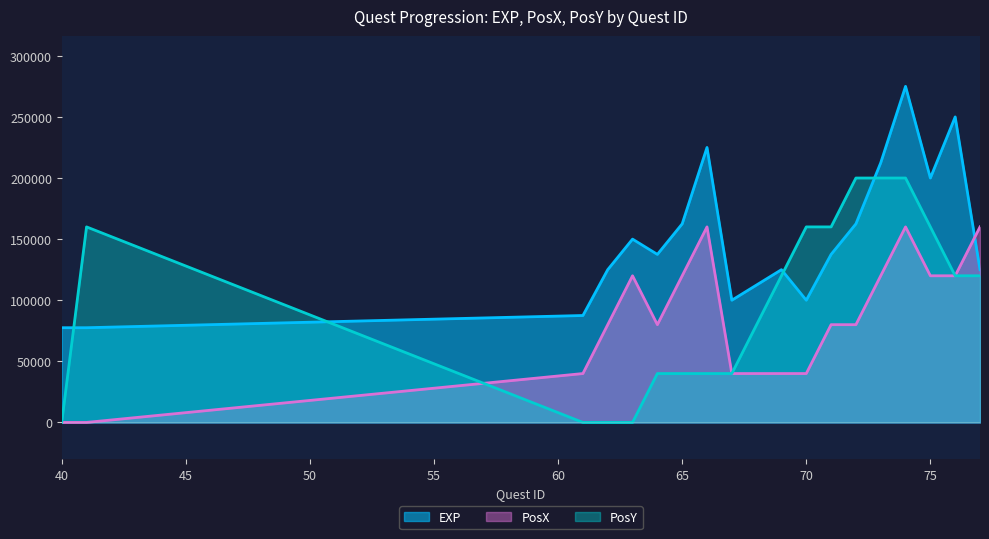

What is the difference between the EXP values at 72 and 41?

85000